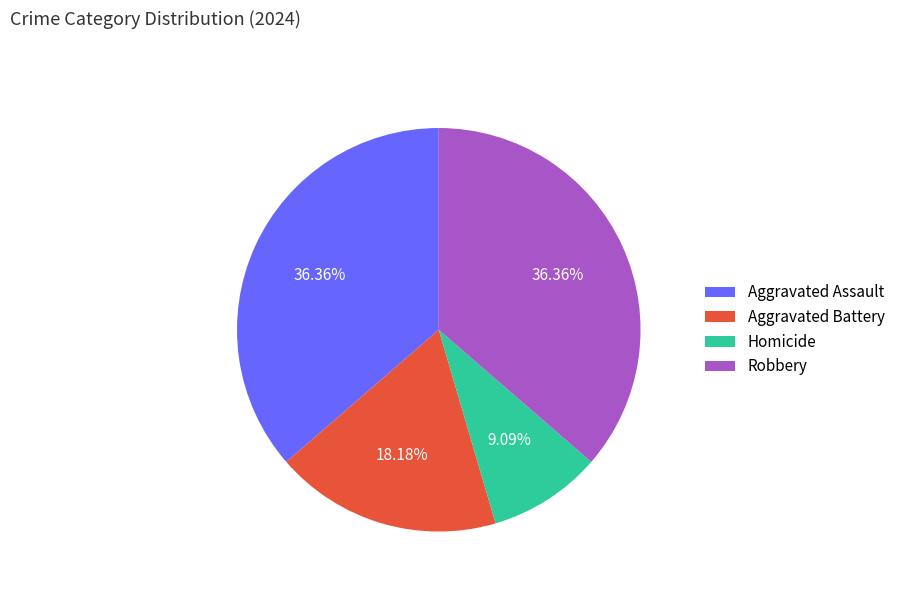

How much of the chart is everything except Aggravated Assault?

63.6%